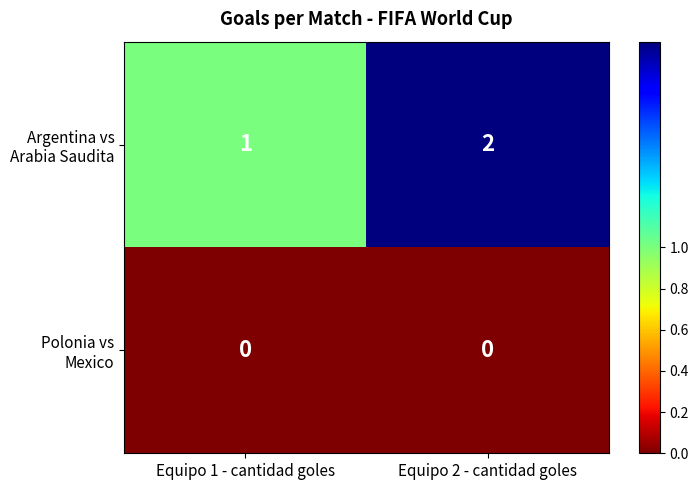

At which category is the sum across all series the highest?

Equipo 2 - cantidad goles